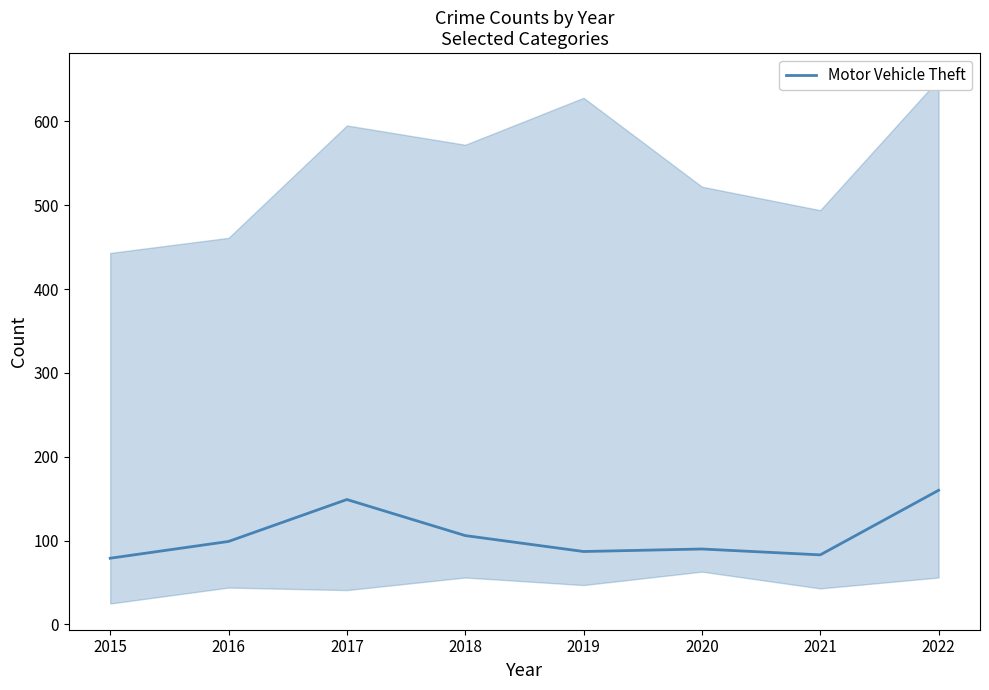

What is the difference between the second highest and minimum values?

70